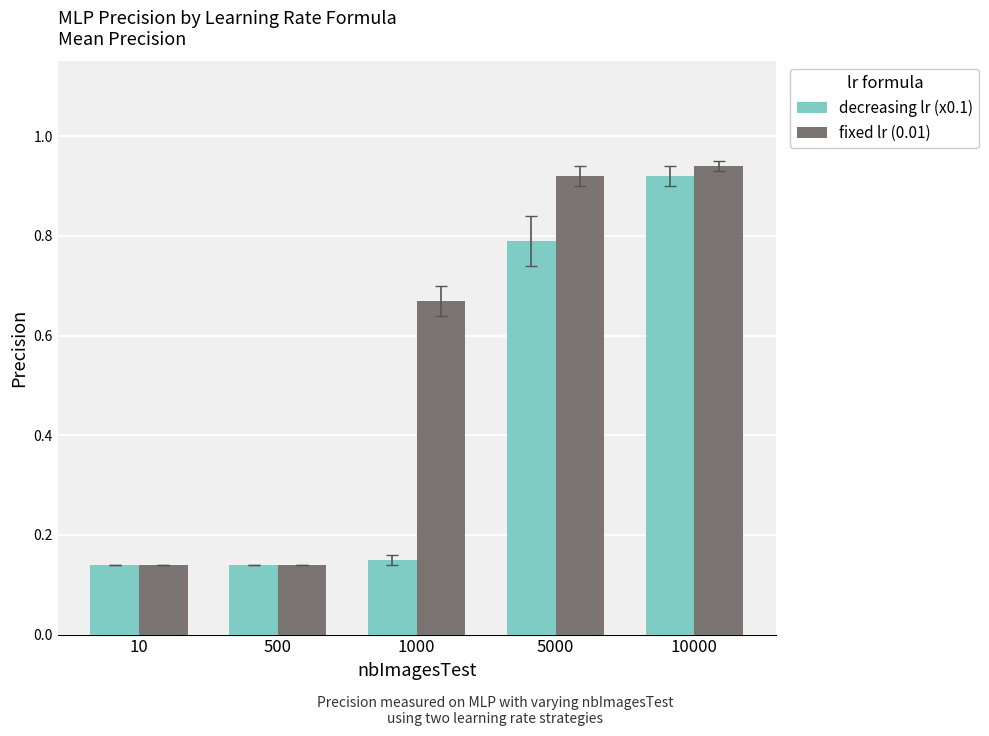

At which category is the sum across all series the highest?

10000